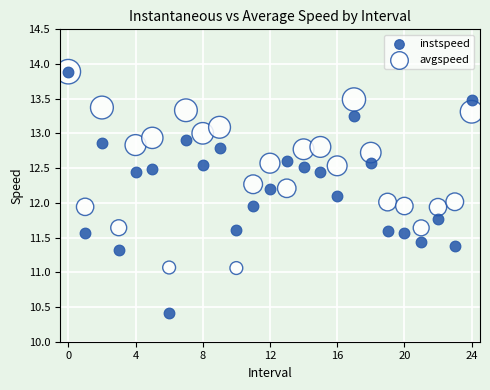

What are all the series names shown in the legend?

instspeed, avgspeed